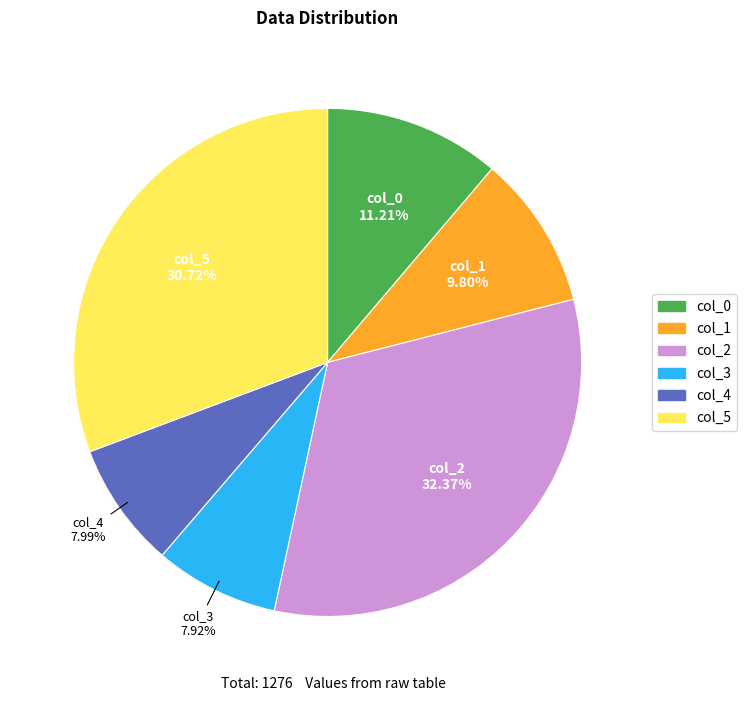

What percentage is the col_3 slice, to the nearest percent?

8%